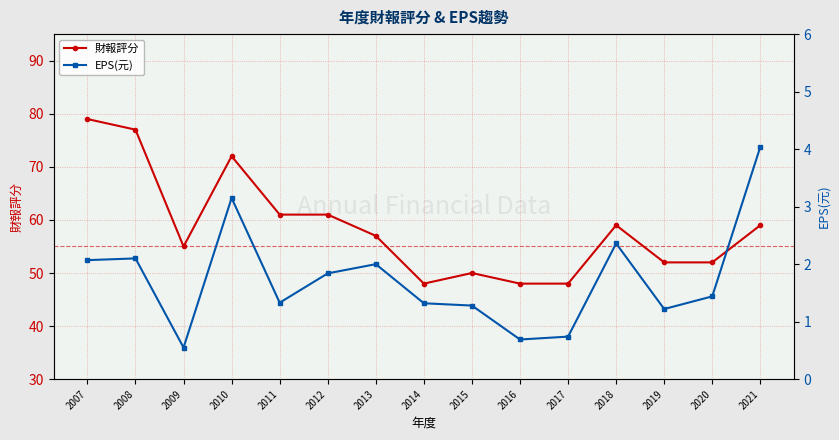

Between 2020 and 2010, which is larger?

2010